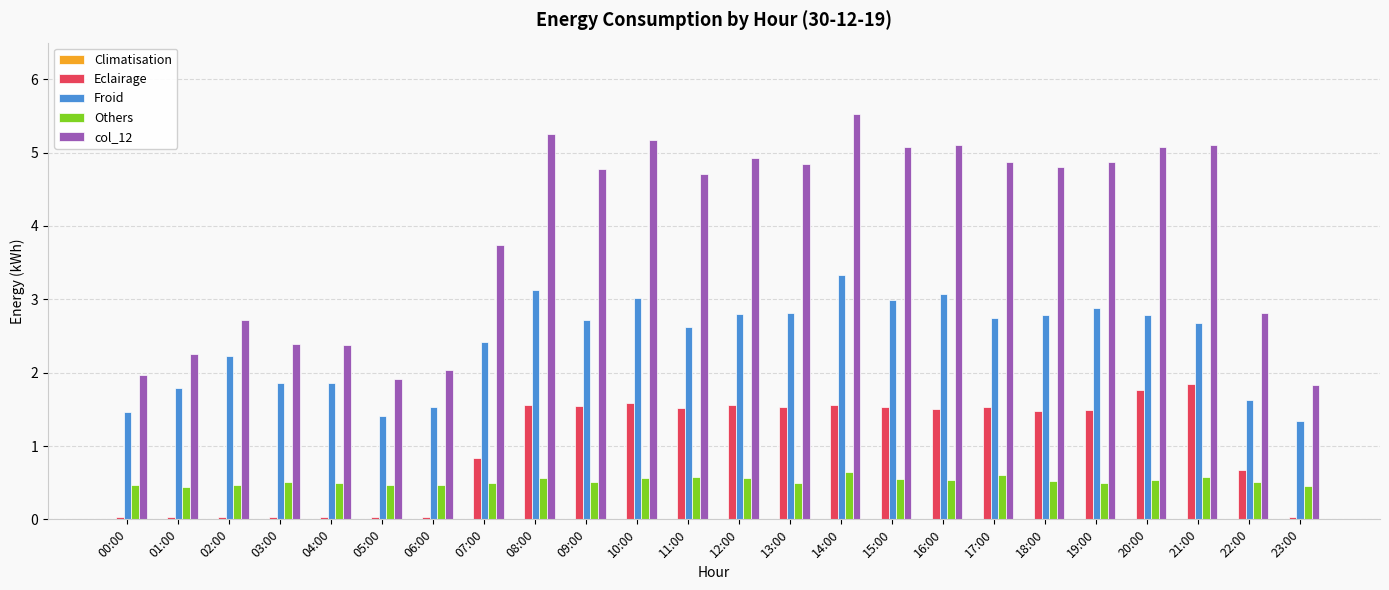

How many groups of bars are there?

24